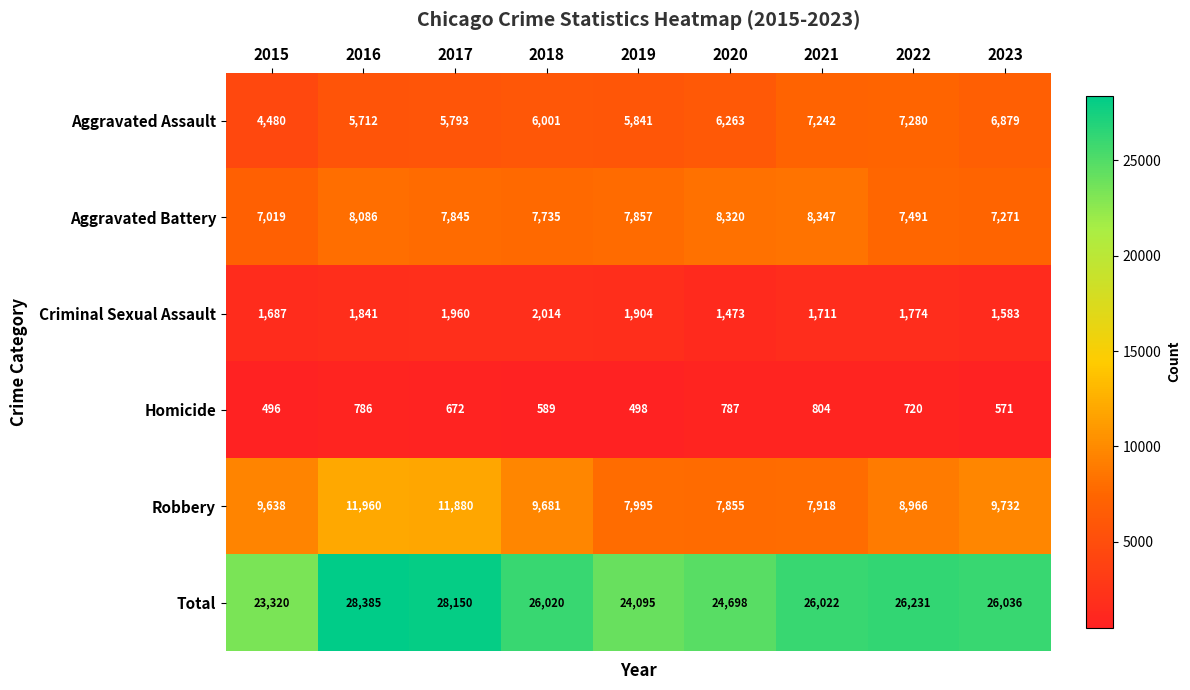

How many categories are shown in the chart?

9